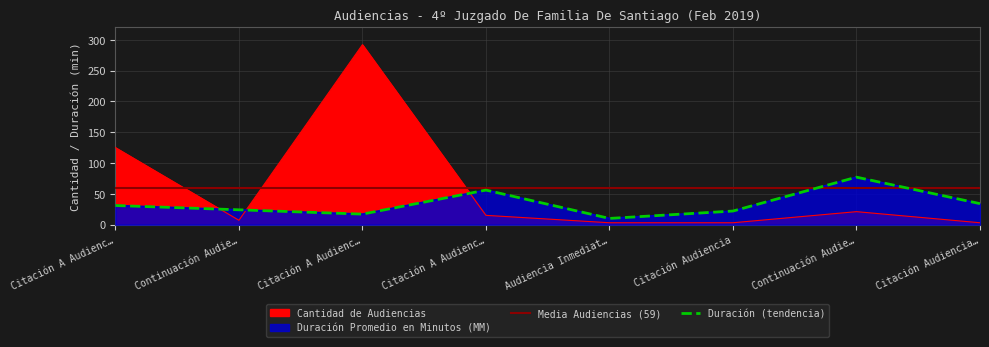

At which label does Cantidad de Audiencias reach its minimum?

Audiencia Inmediat…